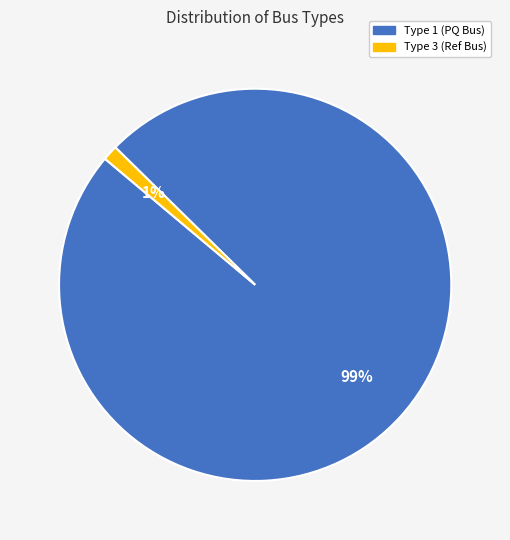

Does any single category account for the majority?

Yes